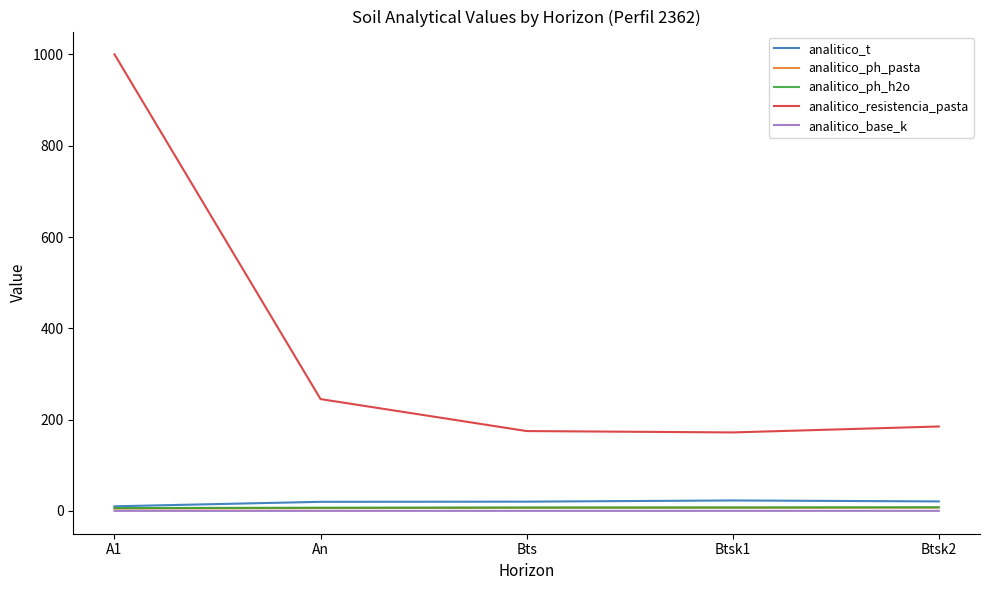

What position from the left is An?

2